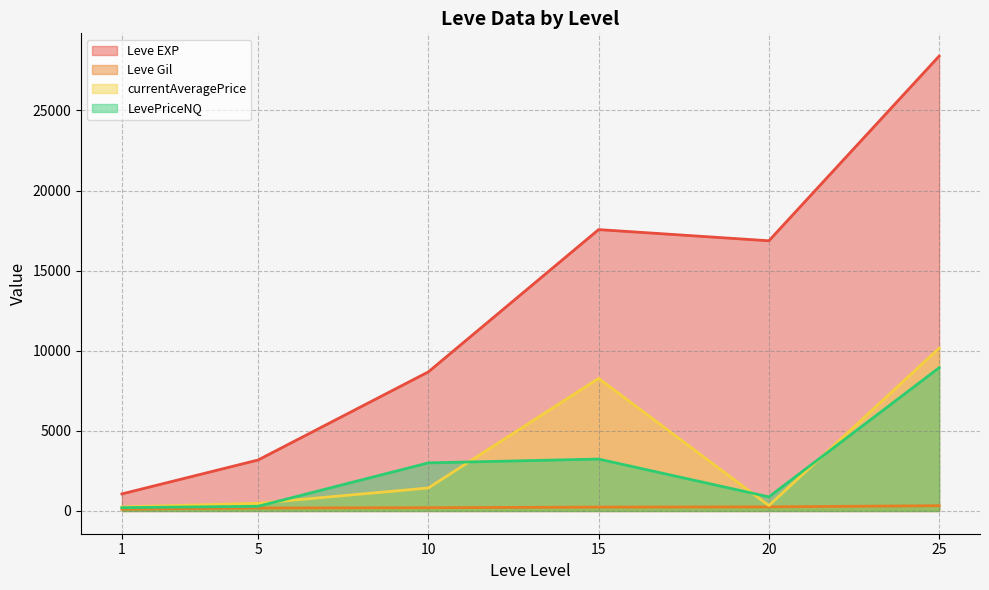

At which label does Leve EXP first exceed 14920?

15